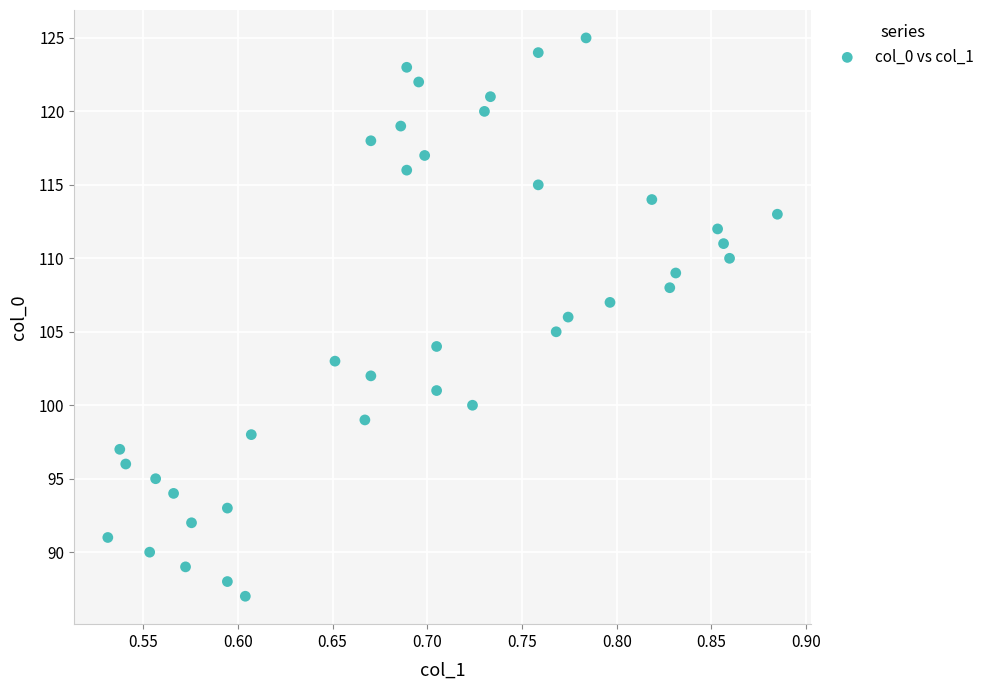

What is the range of Y values (max minus min)?

38